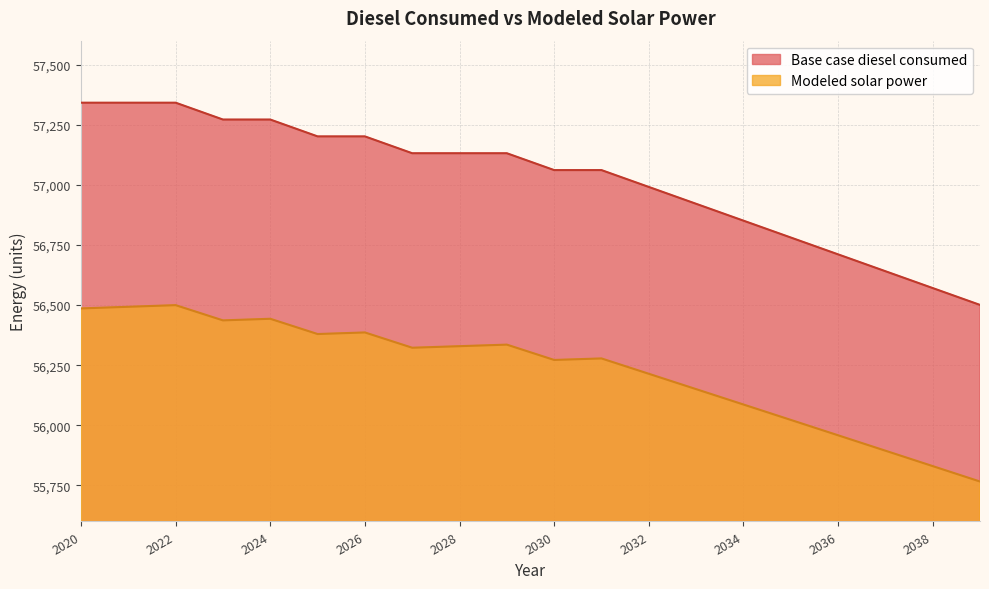

How many values in the Base case diesel consumed series exceed 57131?

10